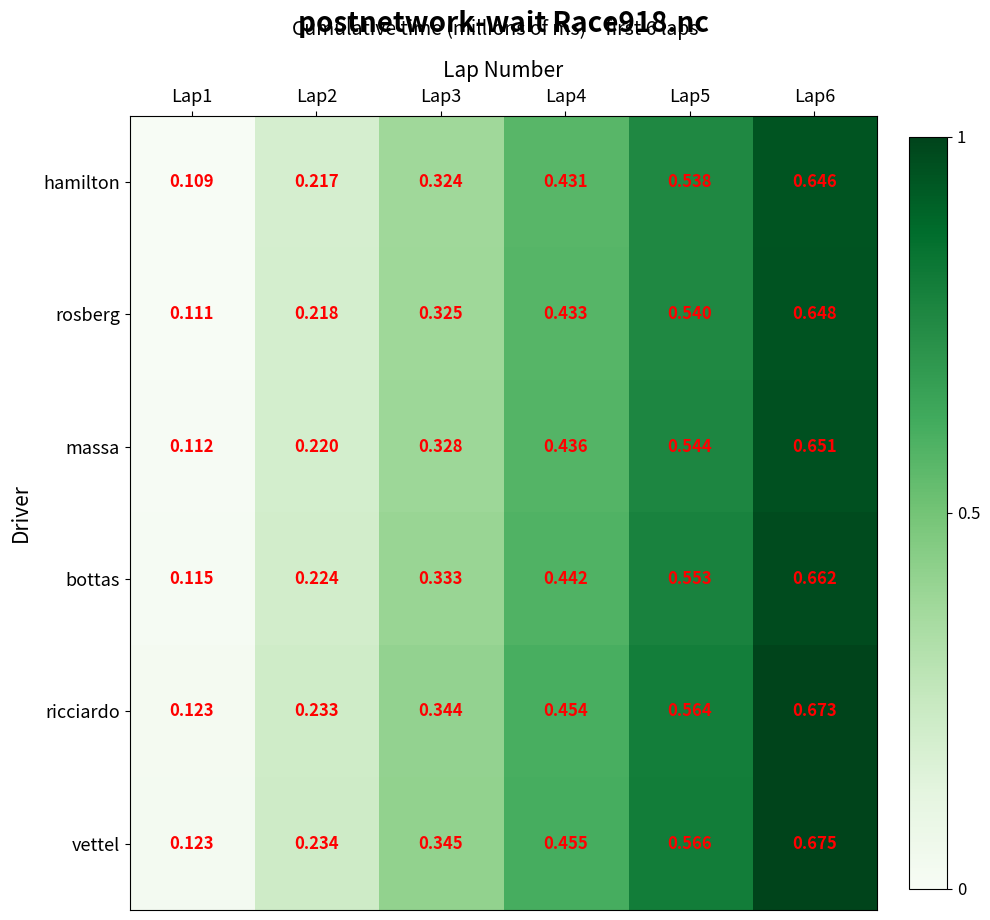

Between Lap3 and Lap5, which series saw the biggest shift?

vettel